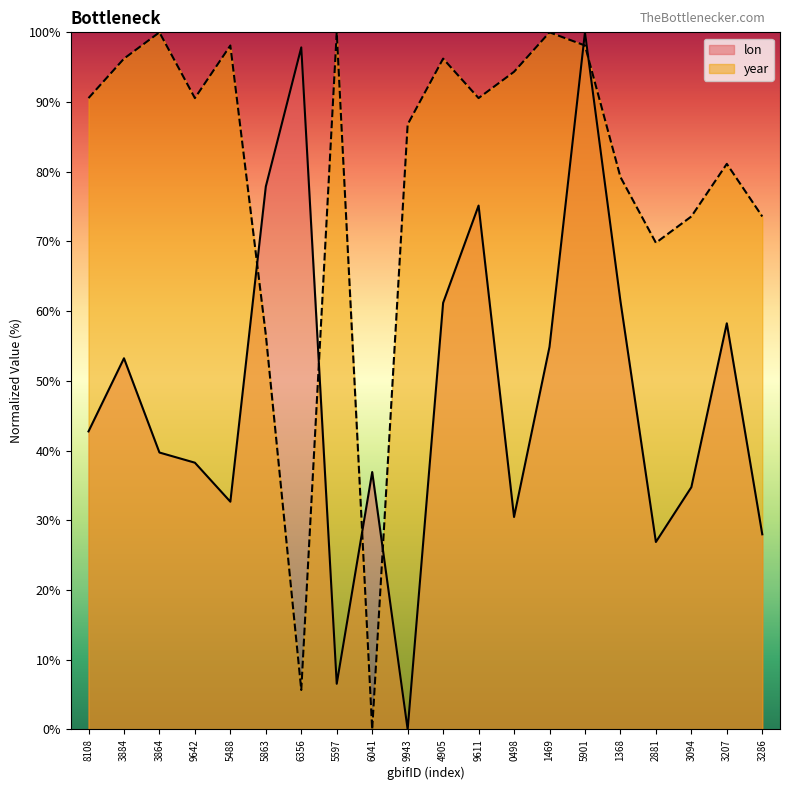

Reading left to right, extract all data points from this chart.

lon: 42.8	53.2	39.7	38.3	32.7	77.9	97.8	6.6	36.9	0.0	61.2	75.1	30.5	54.9	100.0	61.5	26.9	34.7	58.3	28.0
year: 90.6	96.2	100.0	90.6	98.1	56.6	5.7	100.0	0.0	86.8	96.2	90.6	94.3	100.0	98.1	79.2	69.8	73.6	81.1	73.6